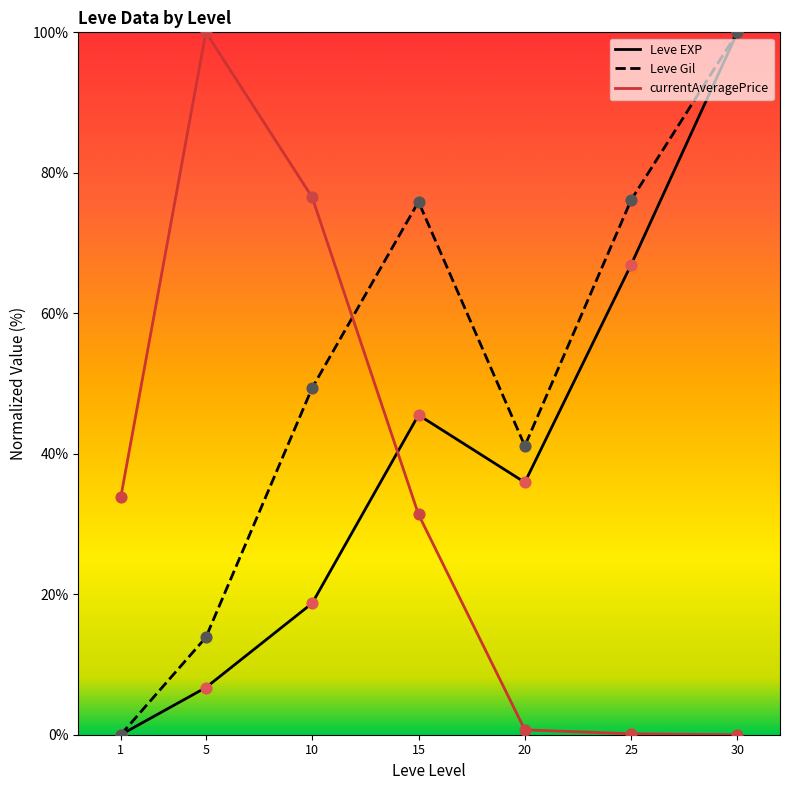

What are all the series names shown in the legend?

Leve EXP, Leve Gil, currentAveragePrice